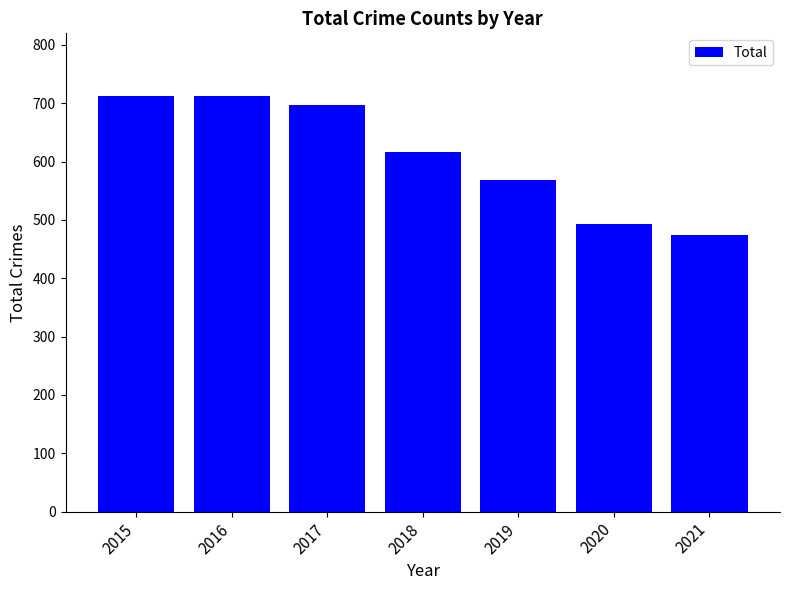

Which has a higher value, 2018 or 2017?

2017